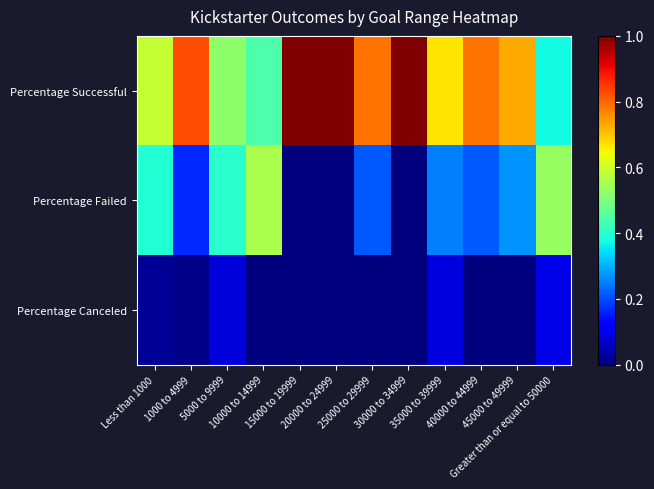

What is the greatest value displayed?

1.0